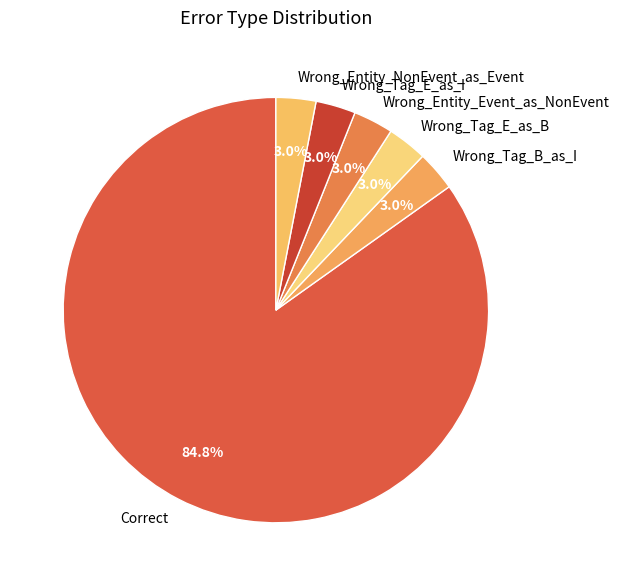

Between Correct and Wrong_Entity_NonEvent_as_Event, which is larger?

Correct